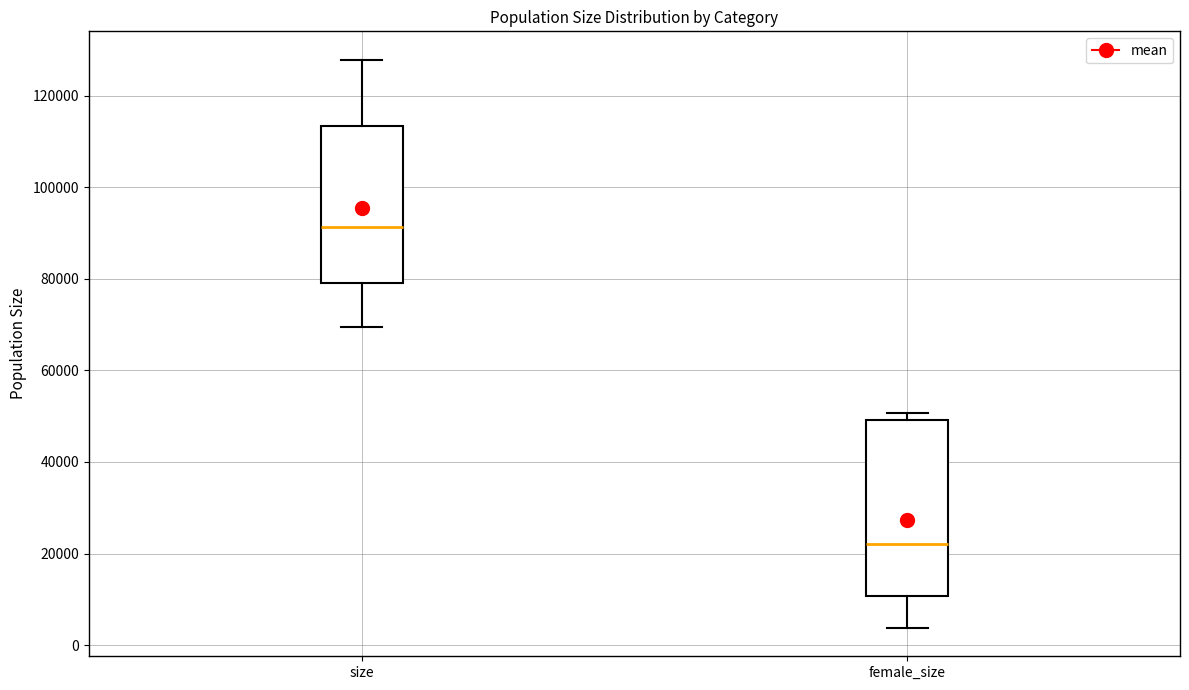

Reading left to right, transcribe this box plot: for each box, give where its median line is, the range the box spans, and where its two whiskers end, as read against the y-axis. The values are not printed on the chart, so give them approximately, as read against the axis.

size: median 92000, box 80000 to 114000, whiskers 70000 to 128000
female_size: median 22000, box 10000 to 50000, whiskers 4000 to 50000 (just above the box's upper edge)